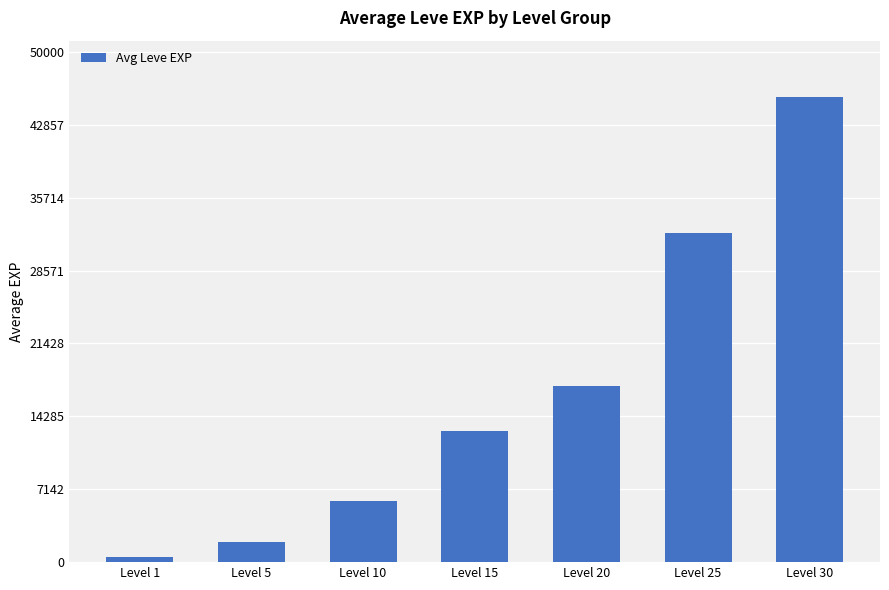

How many data points does each series have?

7